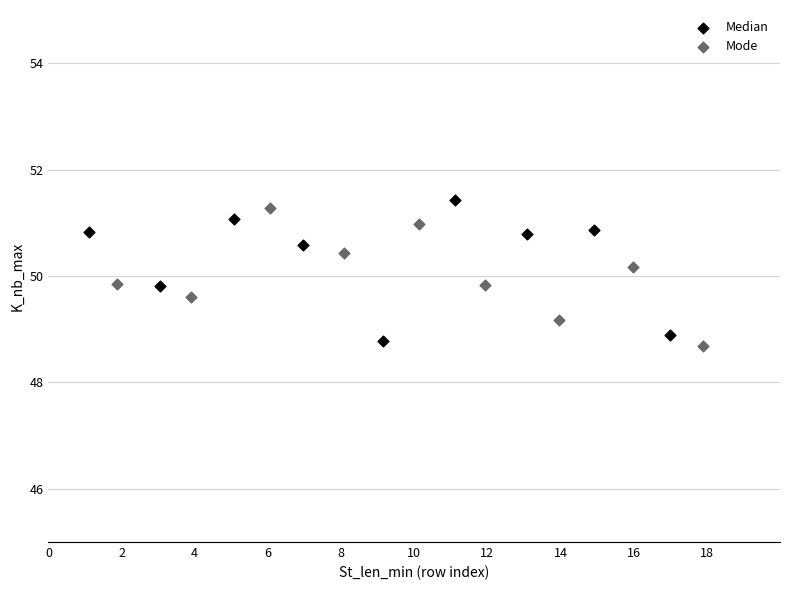

What are all the series names shown in the legend?

Median, Mode